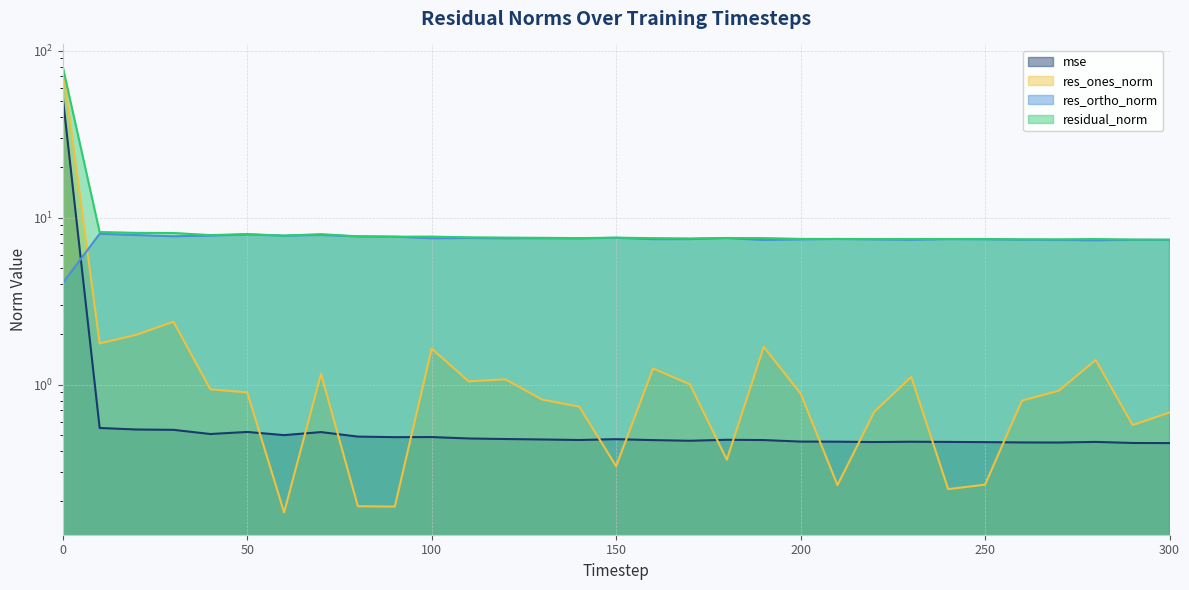

True or false: mse and residual_norm intersect in this chart.

False